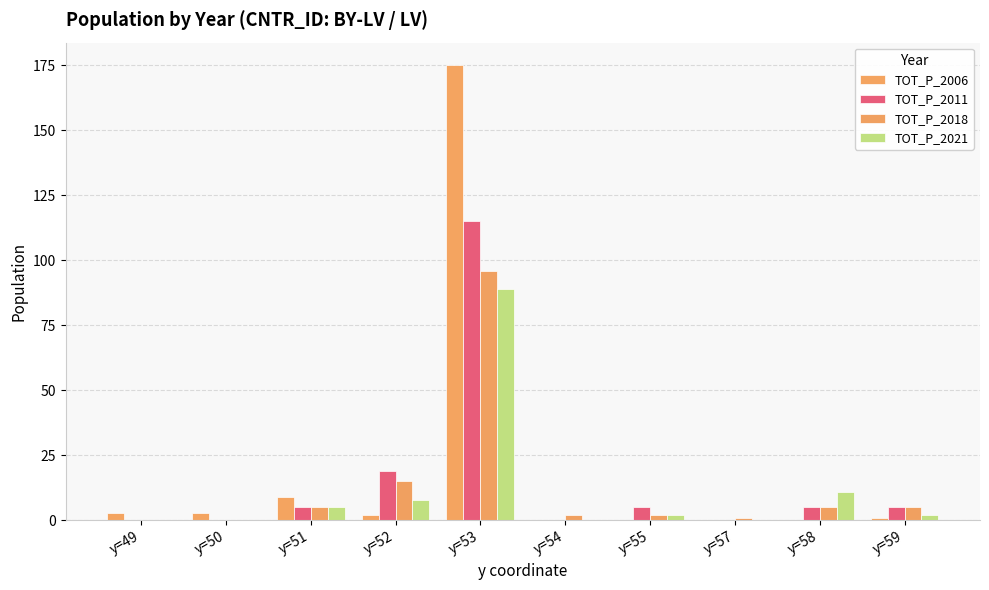

Reading left to right, list all the values displayed in this chart.

TOT_P_2006: 3	3	9	2	175	0	0	0	0	1
TOT_P_2011: 0	0	5	19	115	0	5	0	5	5
TOT_P_2018: 0	0	5	15	96	2	2	1	5	5
TOT_P_2021: 0	0	5	8	89	0	2	0	11	2